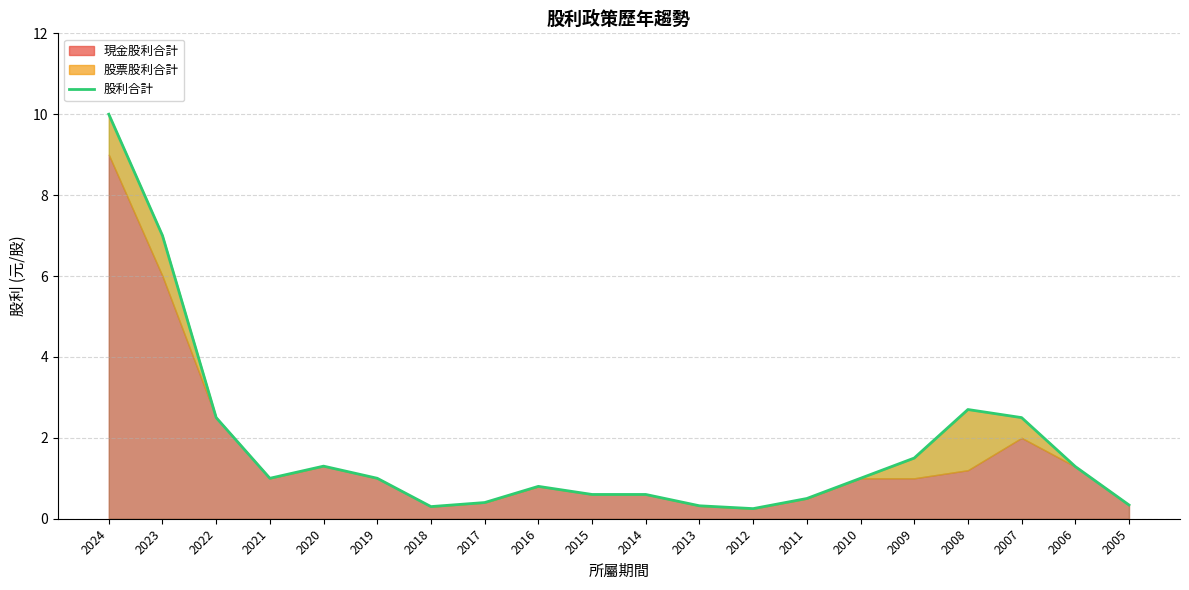

How many data points does each series have?

20